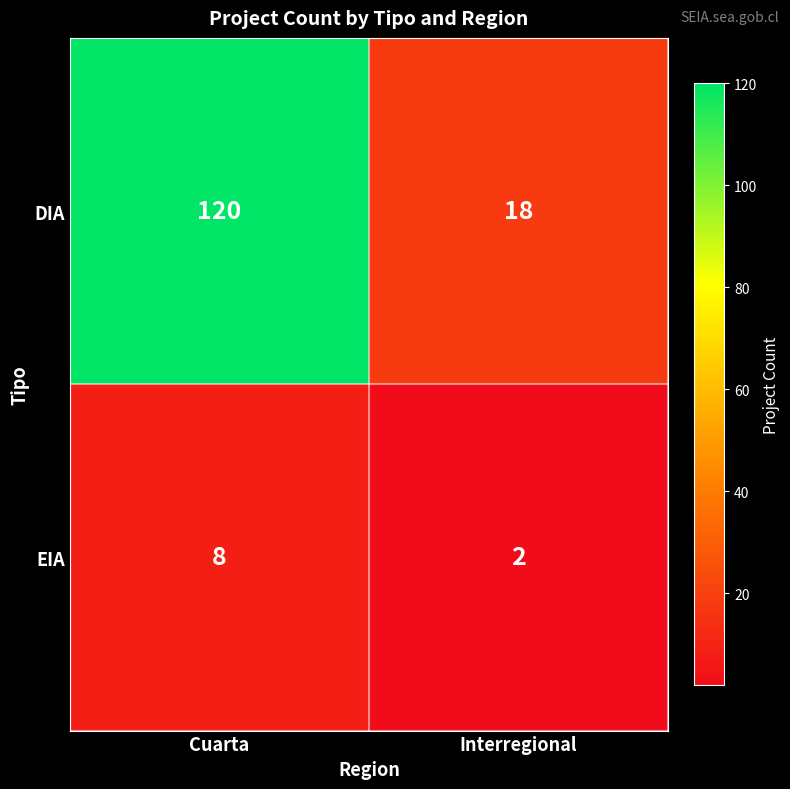

The value of EIA at Cuarta is 8. True or false?

True